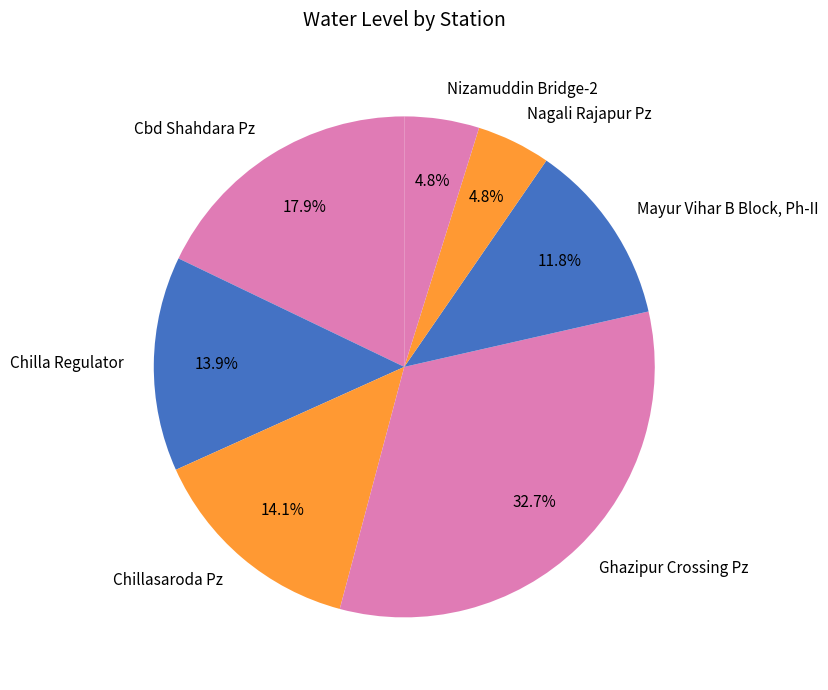

Is there any slice that represents more than half of the pie?

No